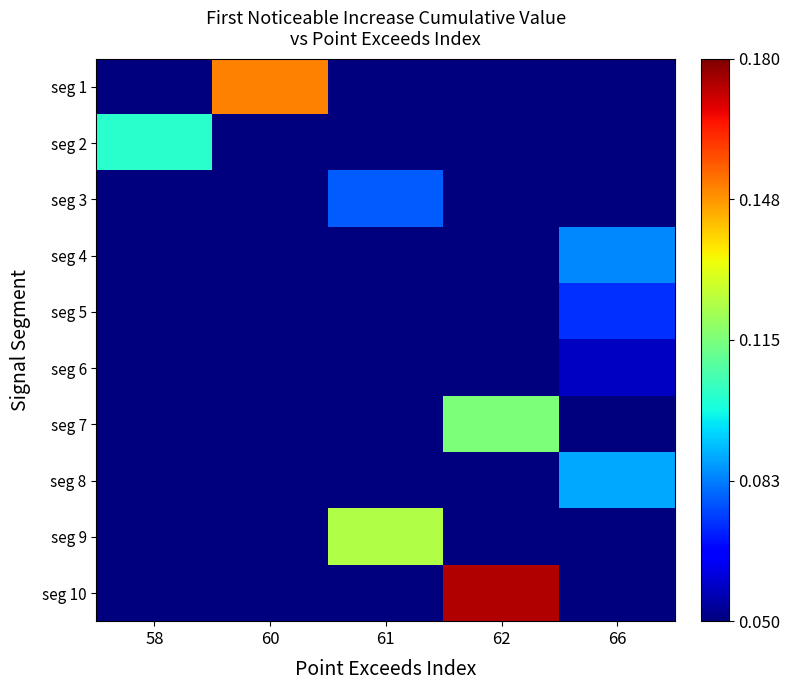

Which has a higher value, 66 or 61?

66